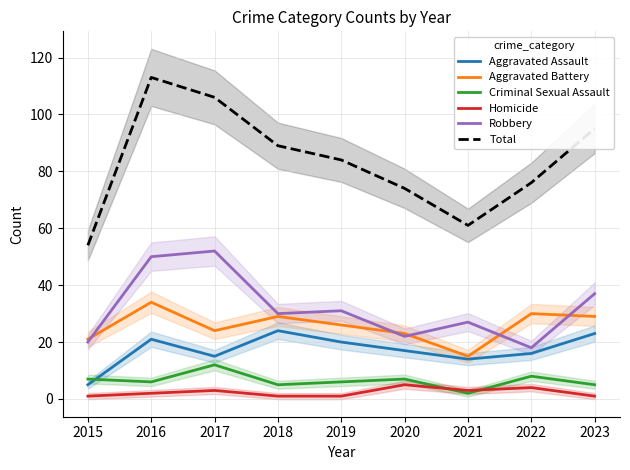

What is the sum of all Aggravated Assault values?

155